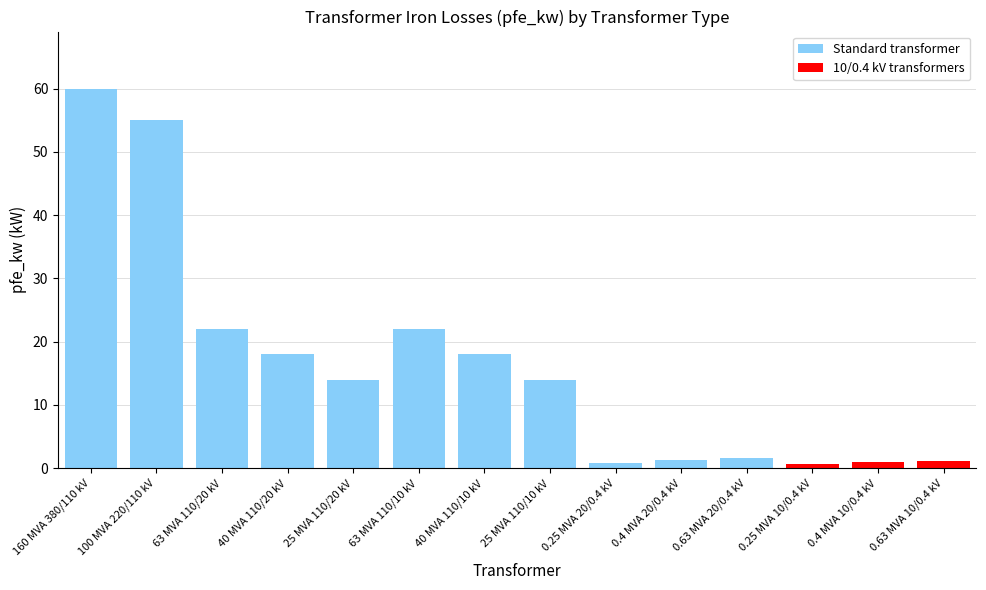

What is the value of the 1st bar from the left?

60.0